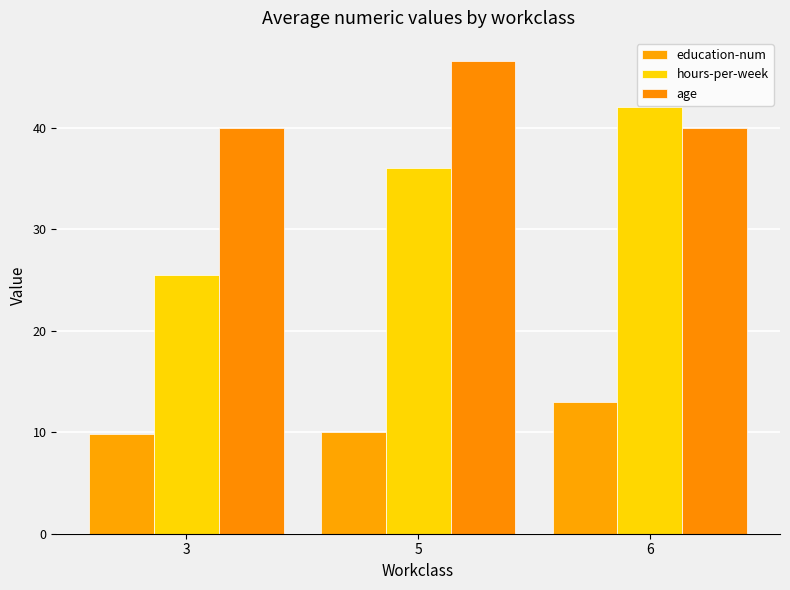

Reading left to right, extract all data points from this chart.

education-num: 9.8	10.0	13.0
hours-per-week: 25.5	36.0	42.0
age: 40.0	46.5	40.0